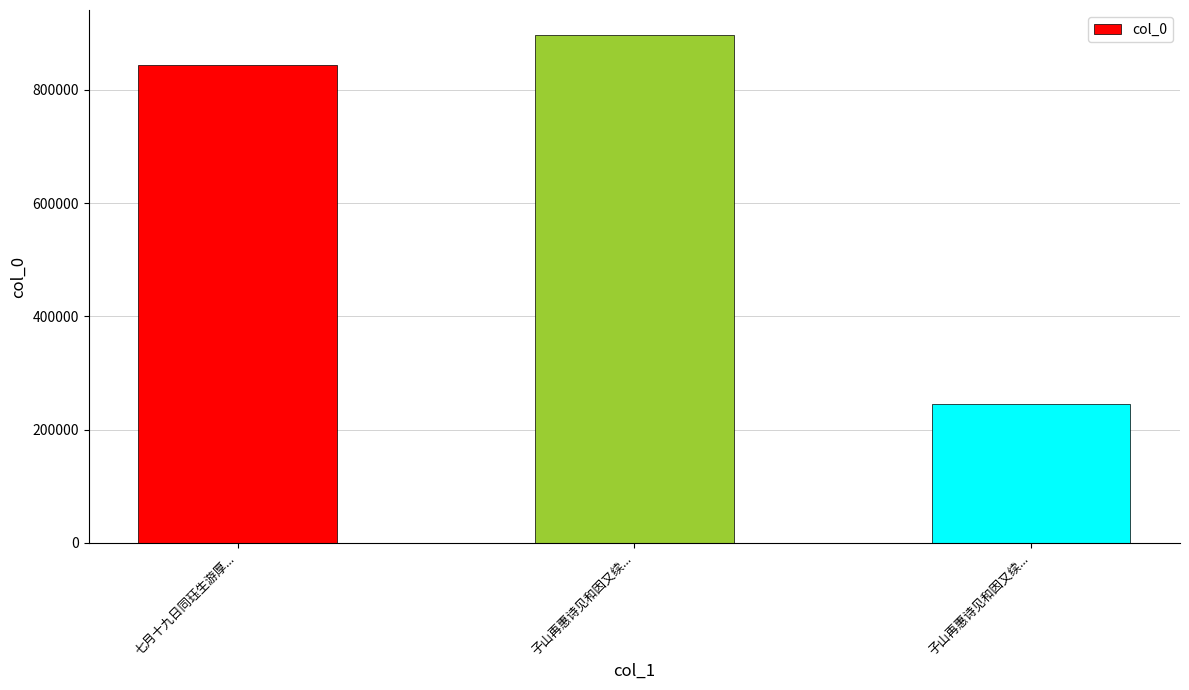

Approximately how many times larger is the value at 子山再惠诗见和因又续... compared to 子山再惠诗见和因又续...?

0.3